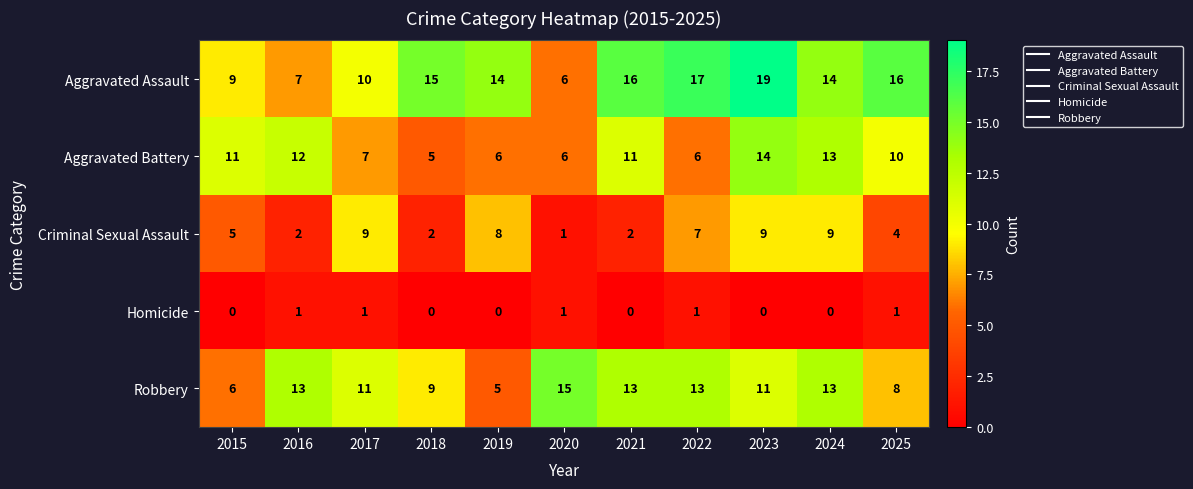

Is it true that Criminal Sexual Assault equals 2 at 2025?

False